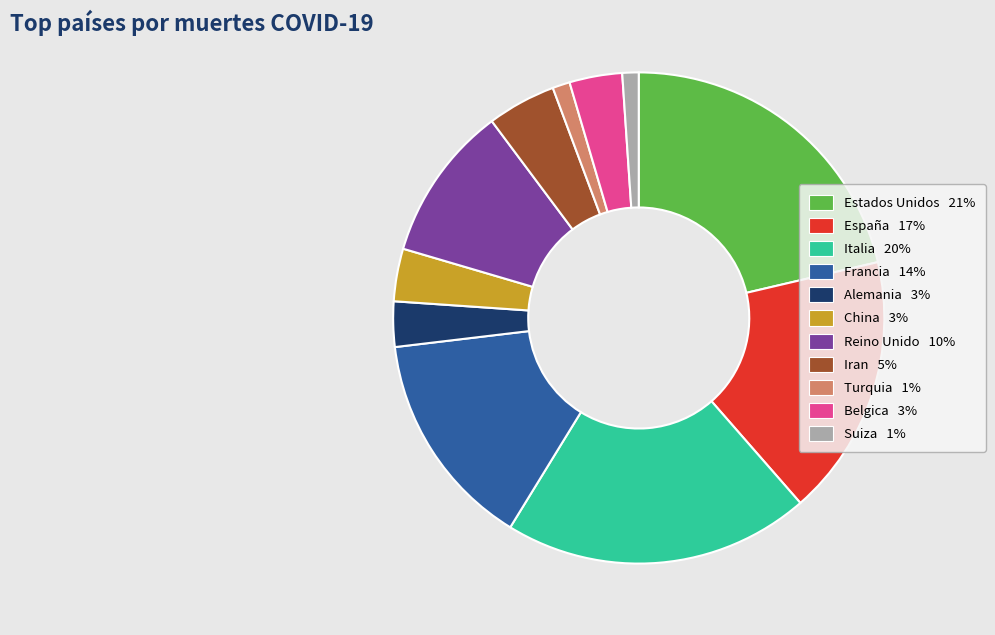

Is there a majority slice in this chart?

No